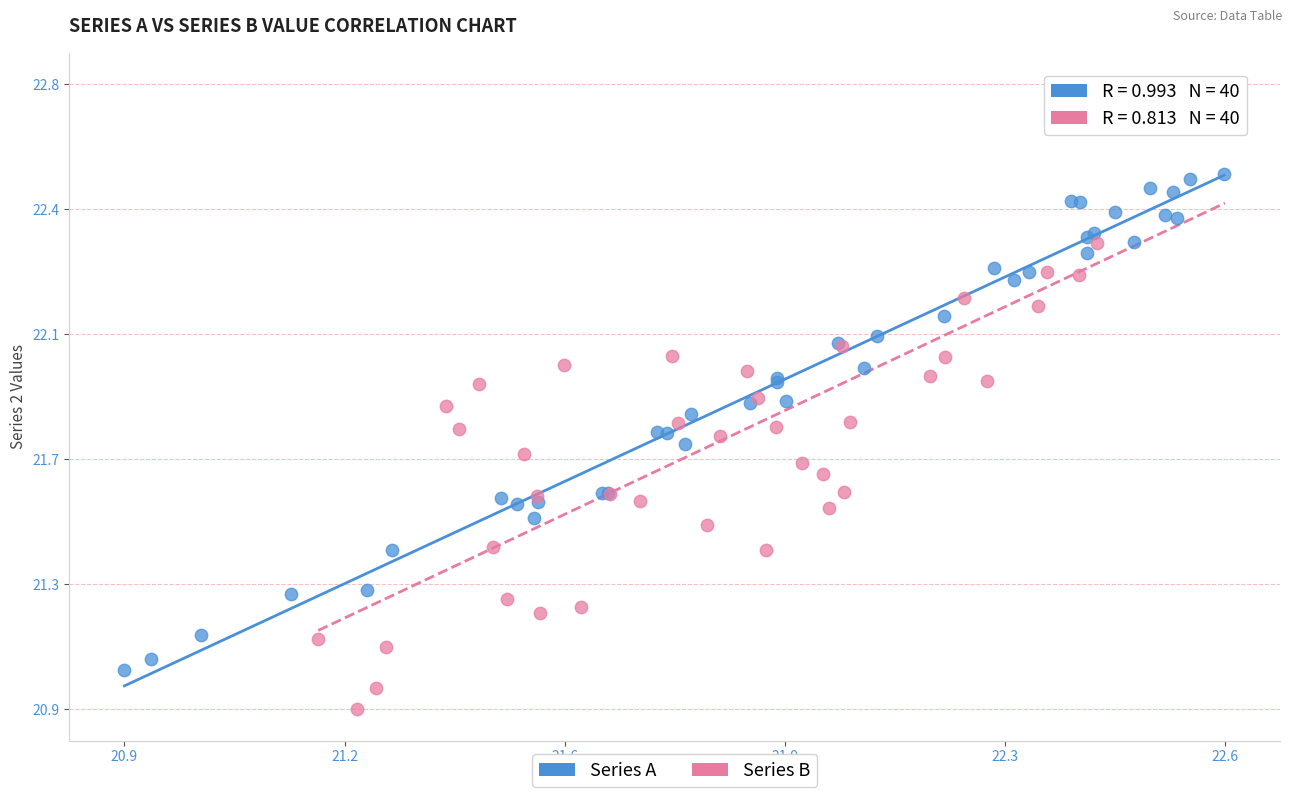

Which series contains the lowest Y value?

Series B